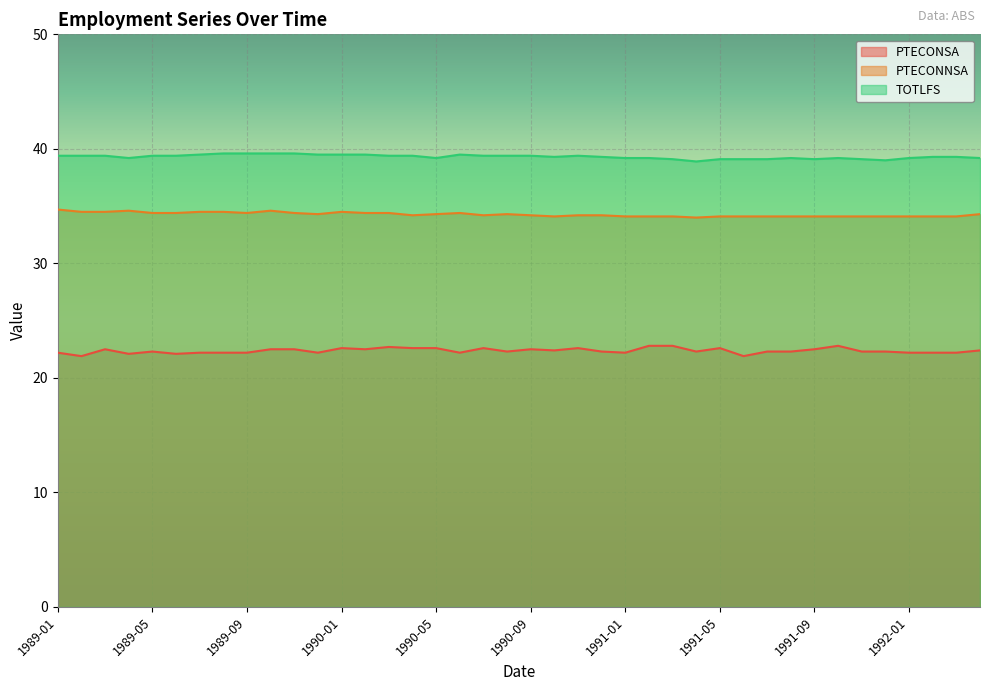

At 1991-12, list the series in order from smallest to largest.

PTECONSA, PTECONNSA, TOTLFS